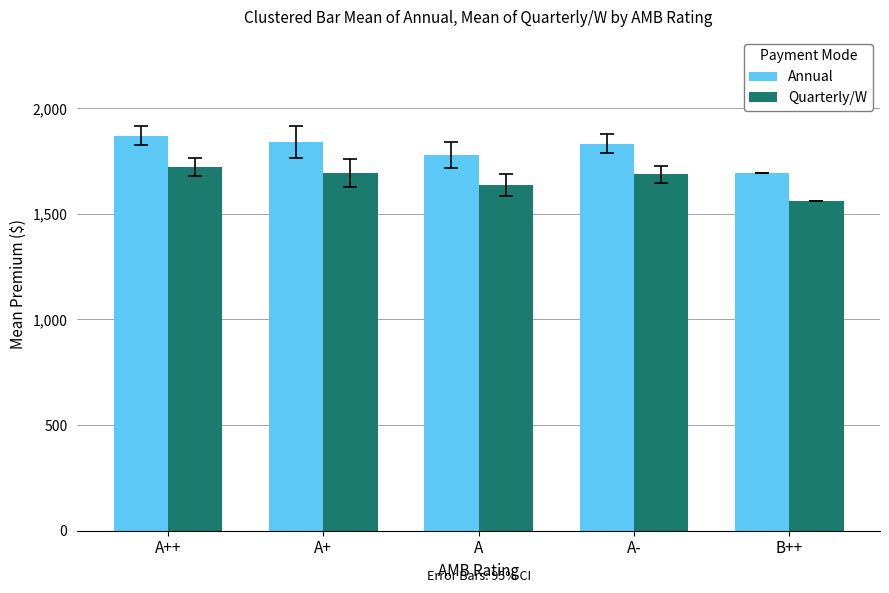

What is the difference between the highest and lowest values at A-?

146.7